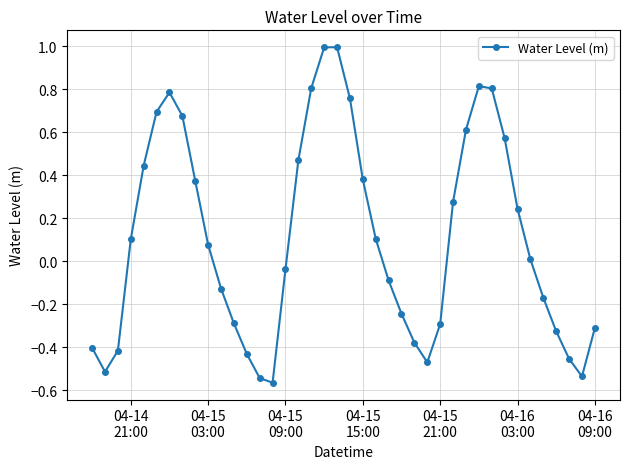

How many positive values are there?

21